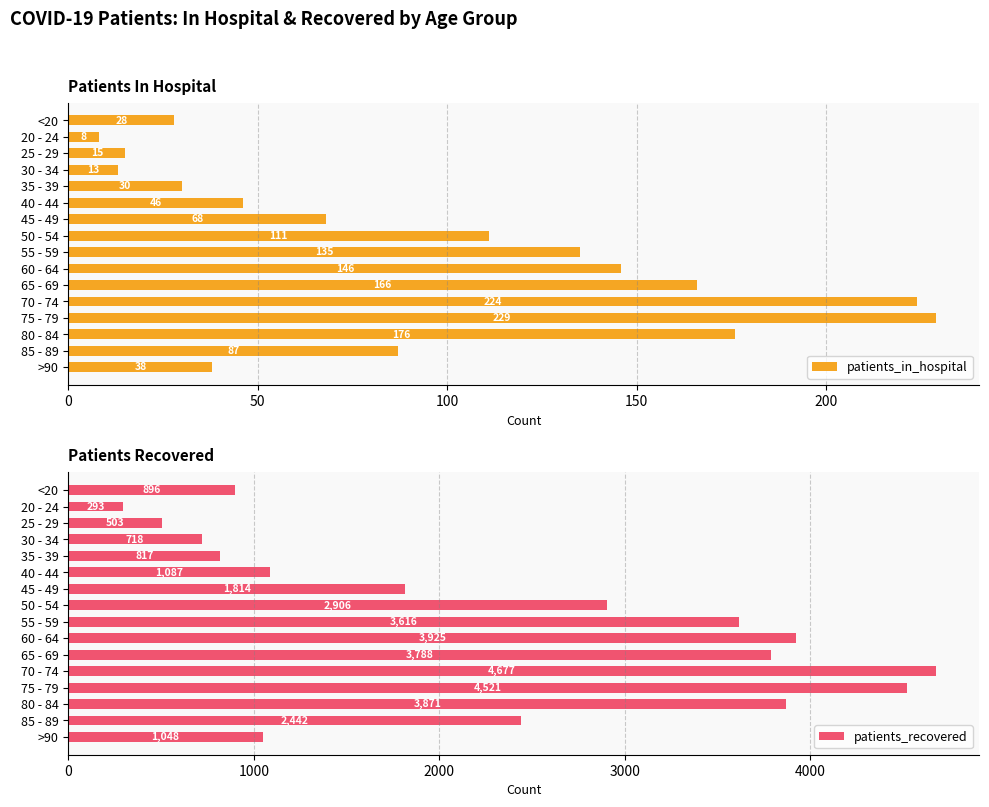

What is the difference between the maximum and minimum values in the patients_recovered series?

4384